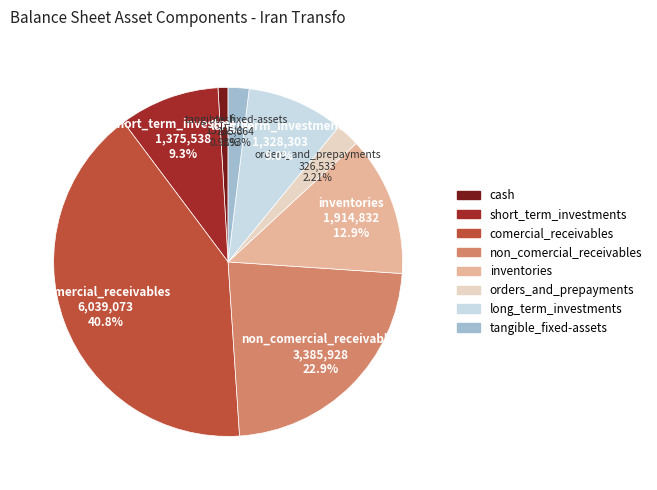

True or false: cash accounts for 11% of the total.

False